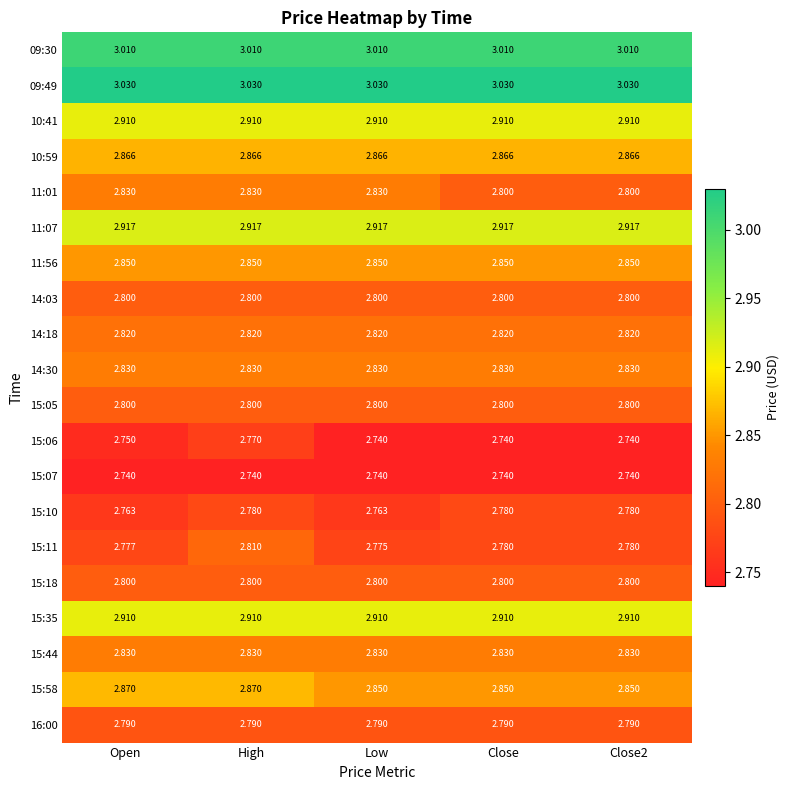

Is the value of 16:00 at Close greater than the value of 15:58 at Close2?

No